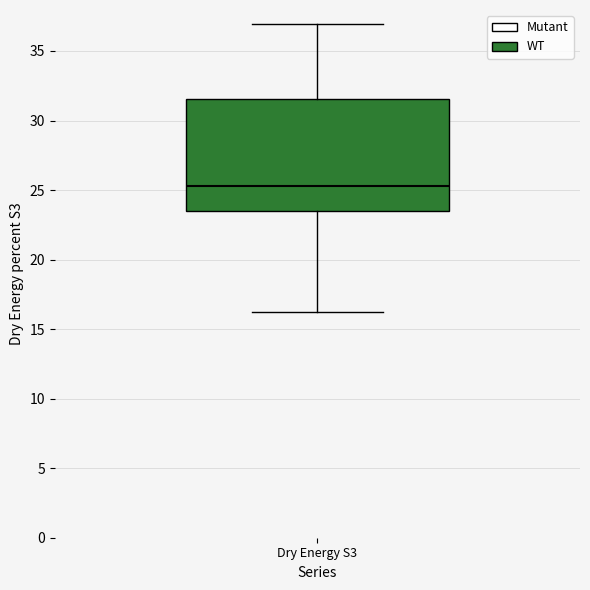

Read this box plot against the y-axis: the position of the median line, the range covered by the box, and the ends of both whiskers. The values are not printed on the chart, so give them approximately, as read against the axis.

median 25.5, box 23.5 to 31.5, whiskers 16.0 to 37.0